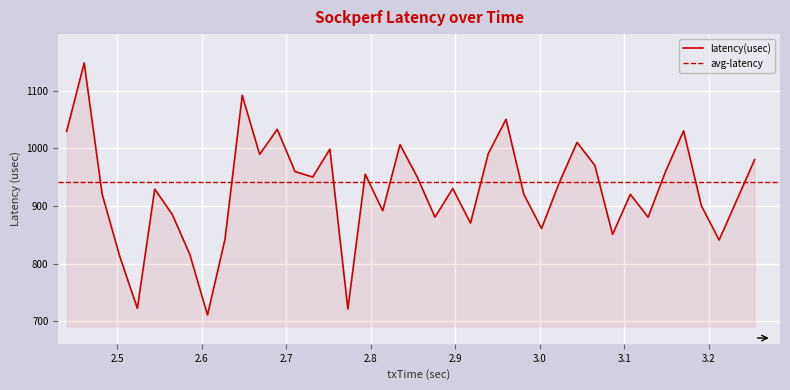

What is the lowest value of the latency(usec) series?

710.8